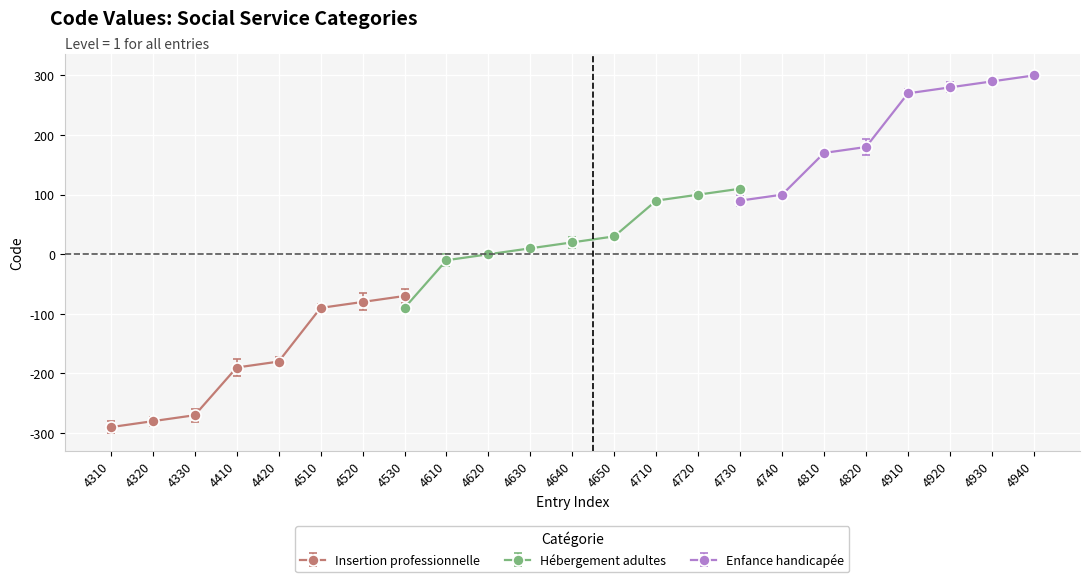

True or false: Code (first 6) and Code (last 6) intersect in this chart.

False